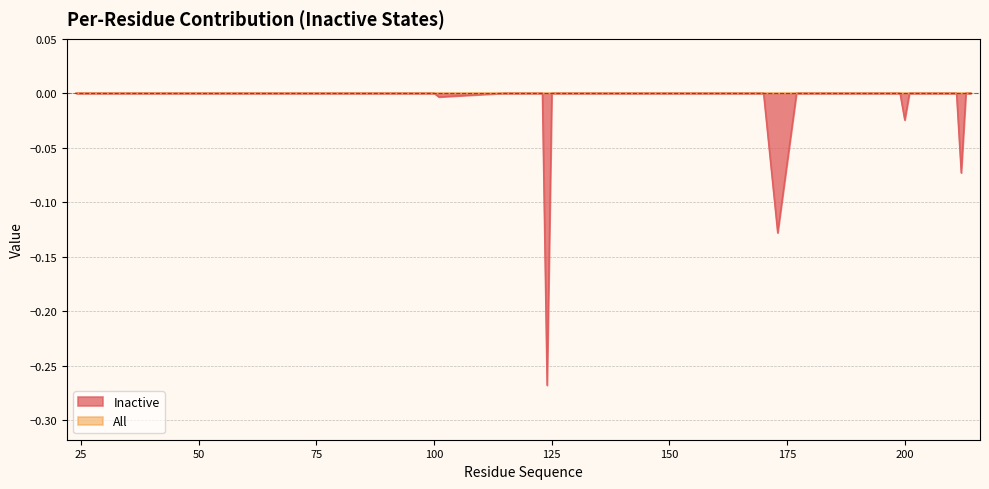

How many points are lower than both their immediate neighbors (excluding endpoints)?

5